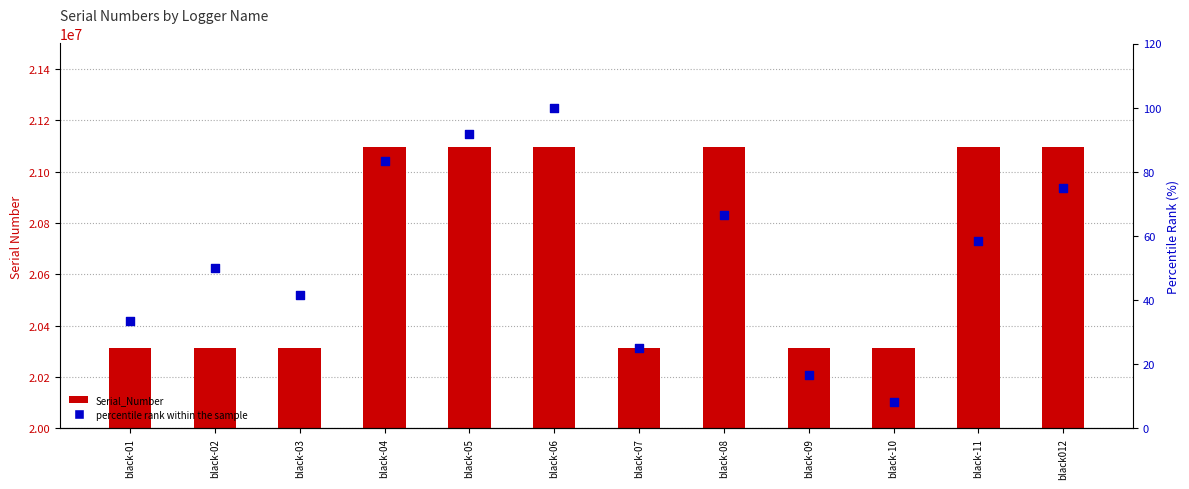

Is the value of Serial_Number at black-10 greater than the value of percentile rank within the sample at black-04?

Yes